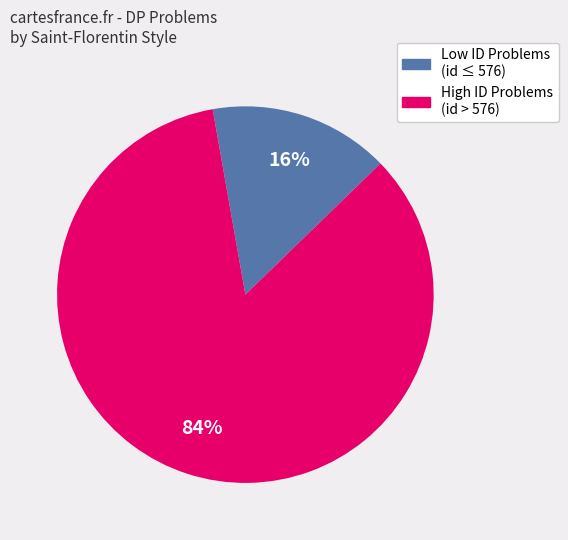

To the nearest percent, what is the average slice percentage?

50%